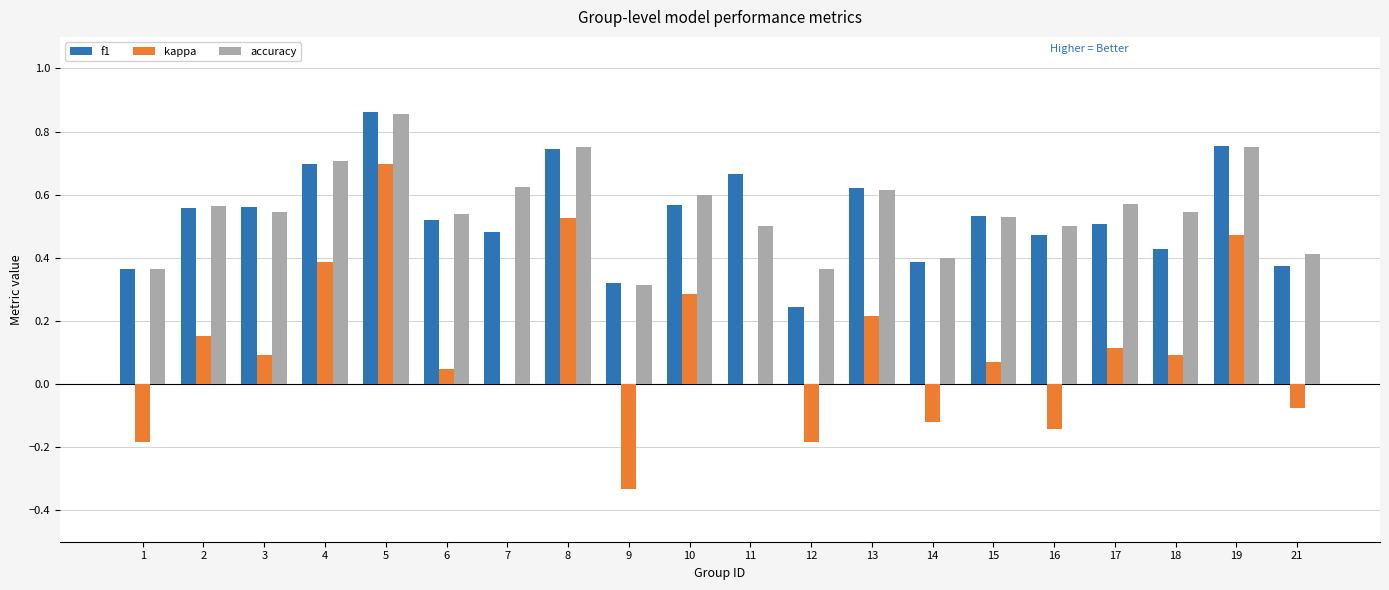

Between 8 and 12, which series saw the biggest shift?

kappa